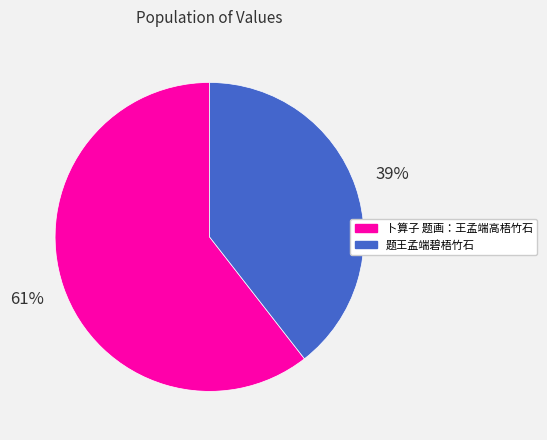

To the nearest percent, what is the combined percentage of 卜算子 题画：王孟端高梧竹石 and 题王孟端碧梧竹石?

100%